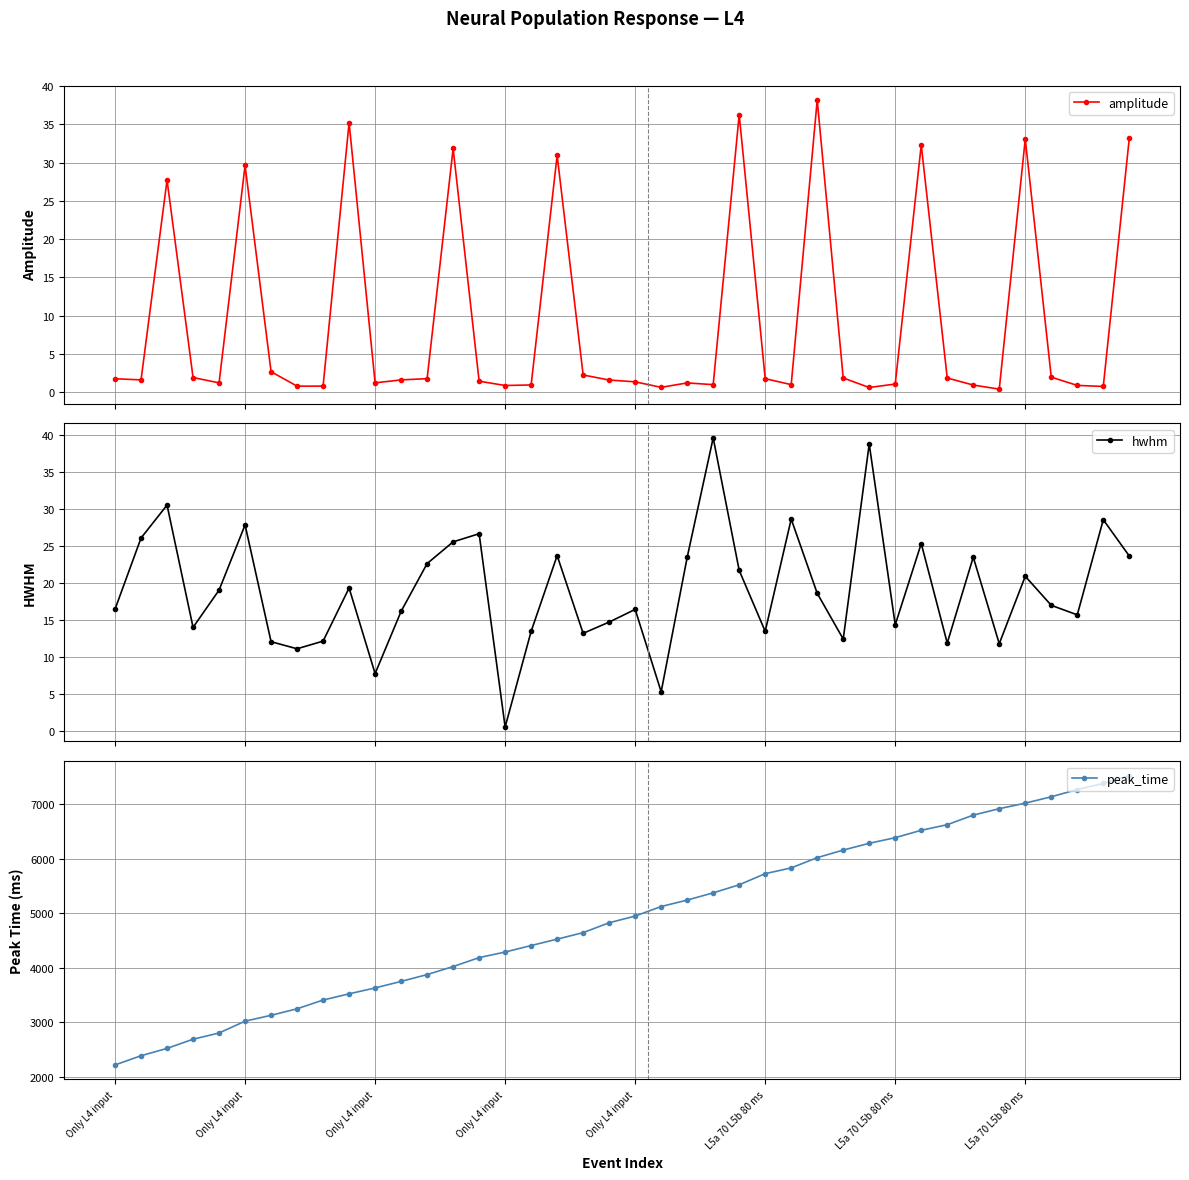

True or false: amplitude has a value of 0.5 at 26.

False